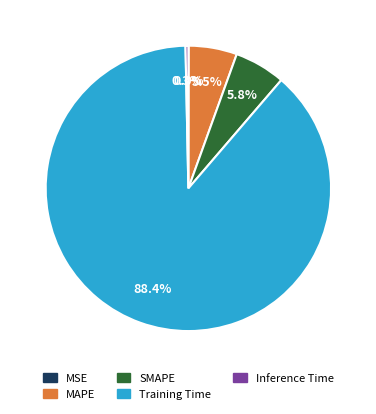

Is there any slice that represents more than half of the pie?

Yes